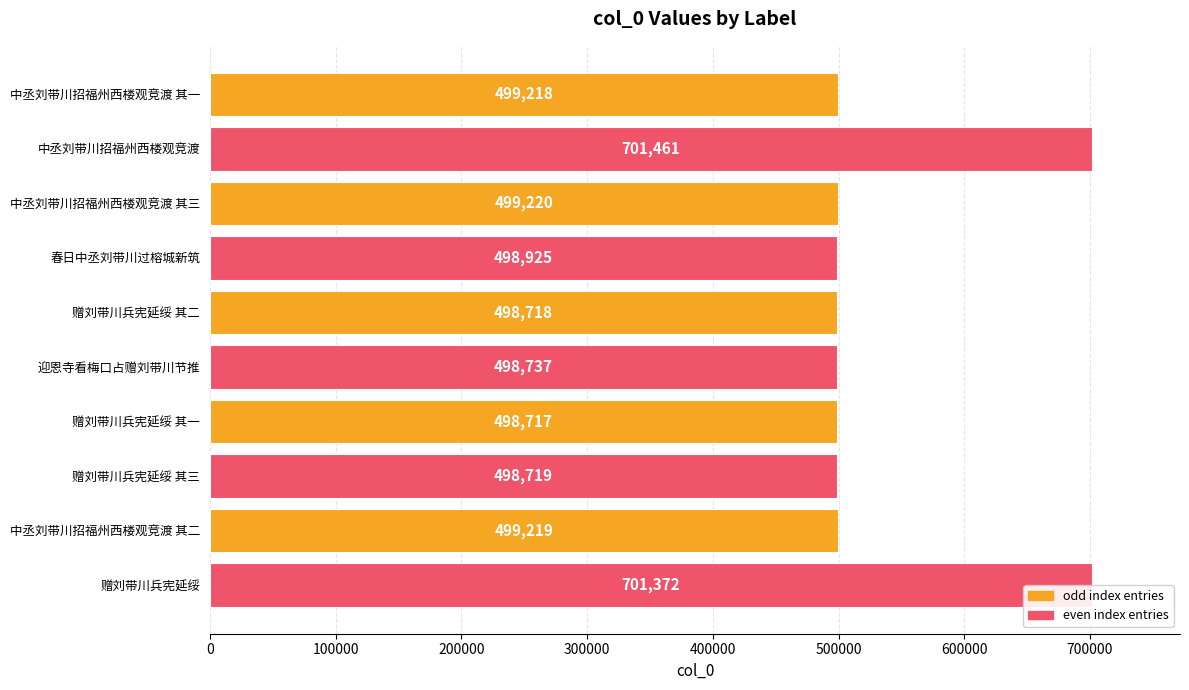

What is the change in value from 中丞刘带川招福州西楼观竞渡 其一 to 中丞刘带川招福州西楼观竞渡 其二?

+1